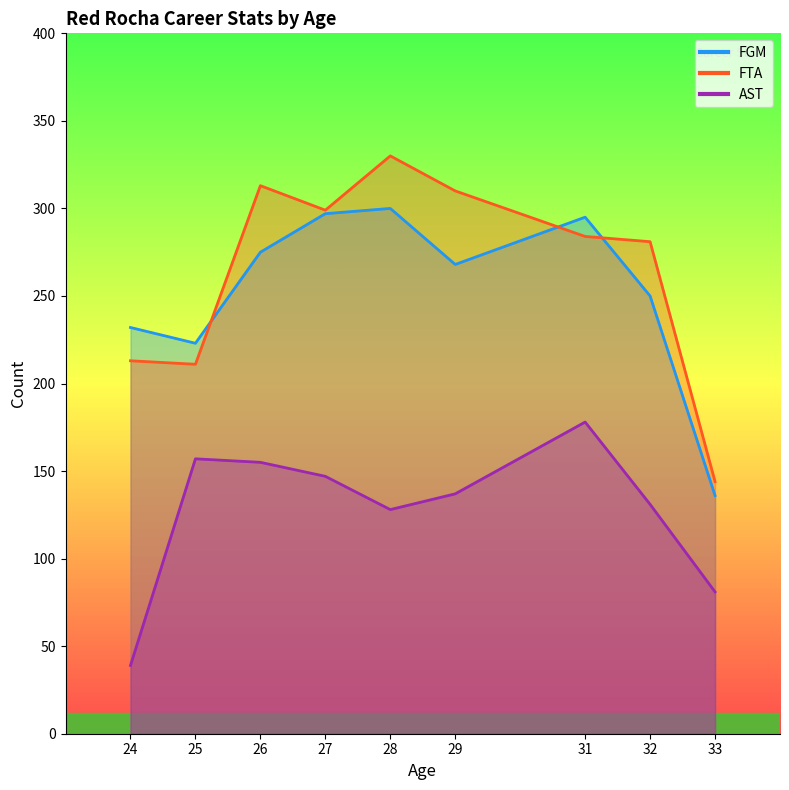

At how many categories does at least one series exceed 323?

1